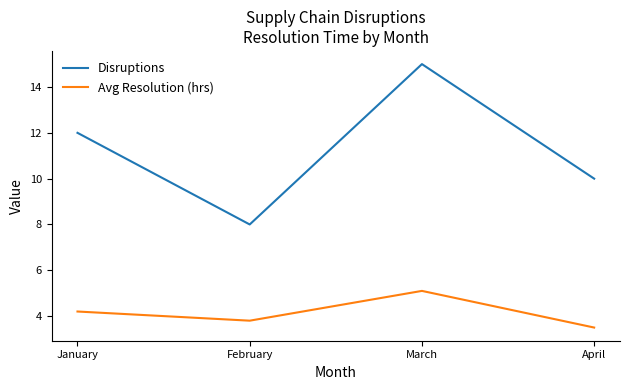

Which category has the lowest value in the Avg Resolution (hrs) series?

April